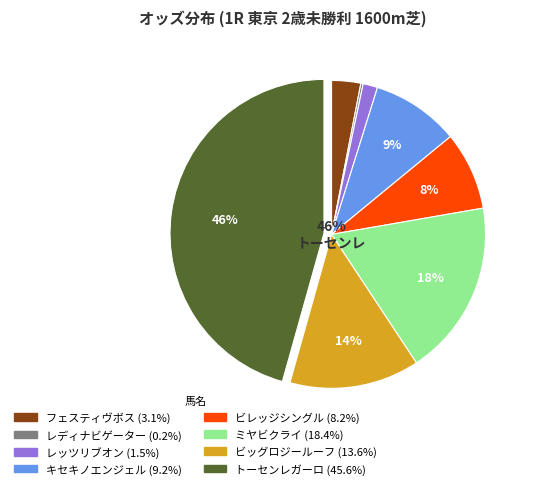

The ビレッジシングル slice represents 2% of the pie. True or false?

False